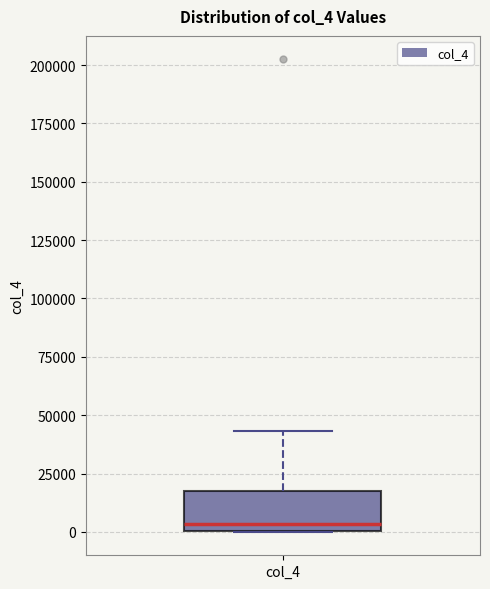

Read this box plot against the y-axis: the position of the median line, the range covered by the box, and the ends of both whiskers. The values are not printed on the chart, so give them approximately, as read against the axis.

median 5000, box 0 to 20000, whiskers 0 to 45000